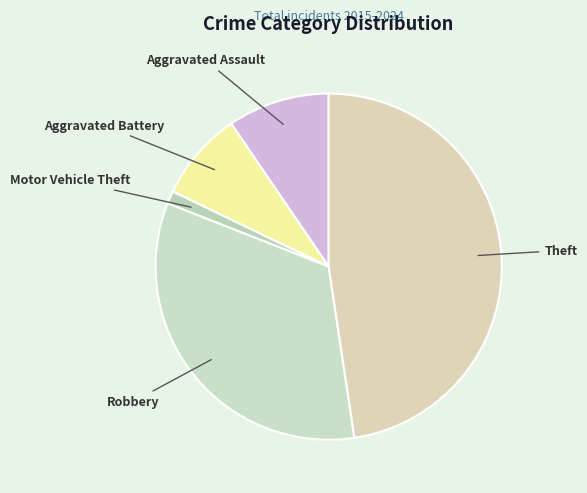

Which category has the smallest portion of the pie?

Motor Vehicle Theft